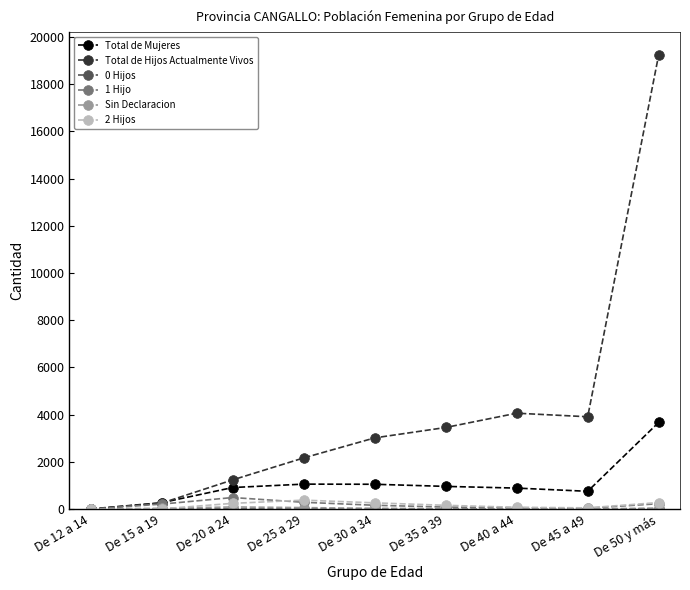

Which series has the largest range (max minus min)?

Total de Hijos Actualmente Vivos